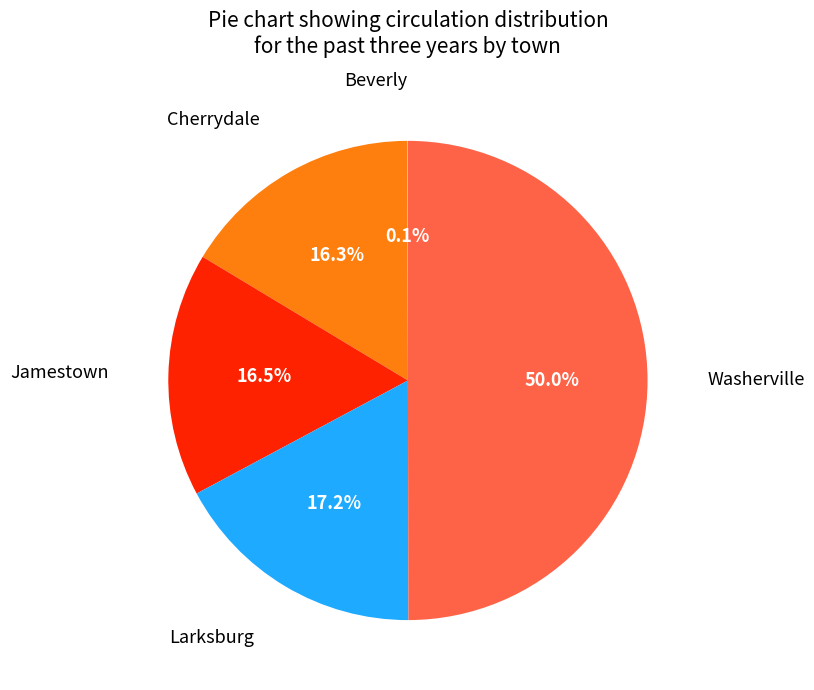

Does Jamestown account for over 50% of the chart?

No